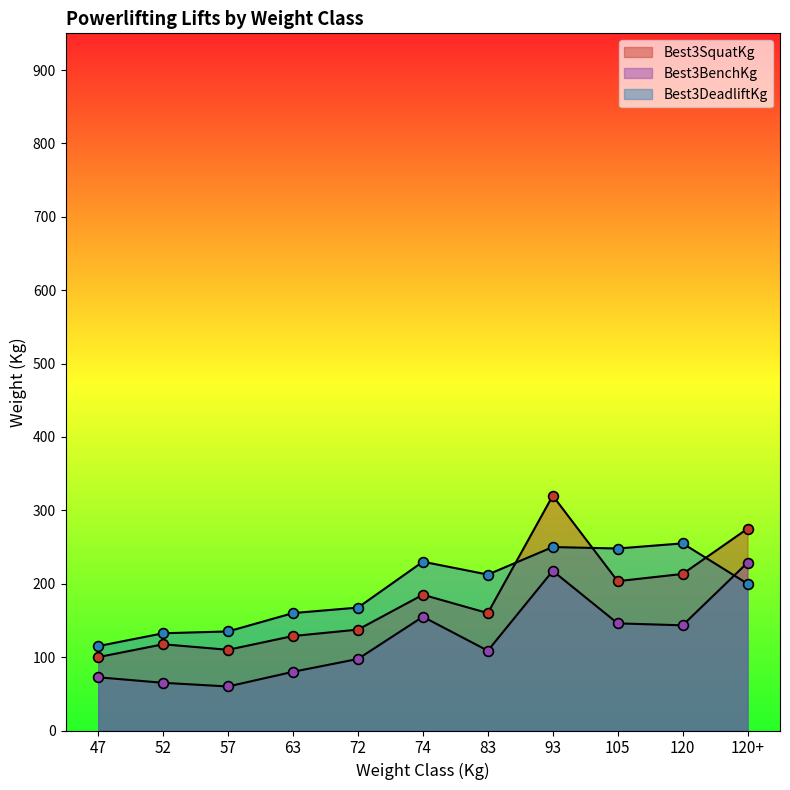

Which series has the largest total across all categories?

Best3DeadliftKg